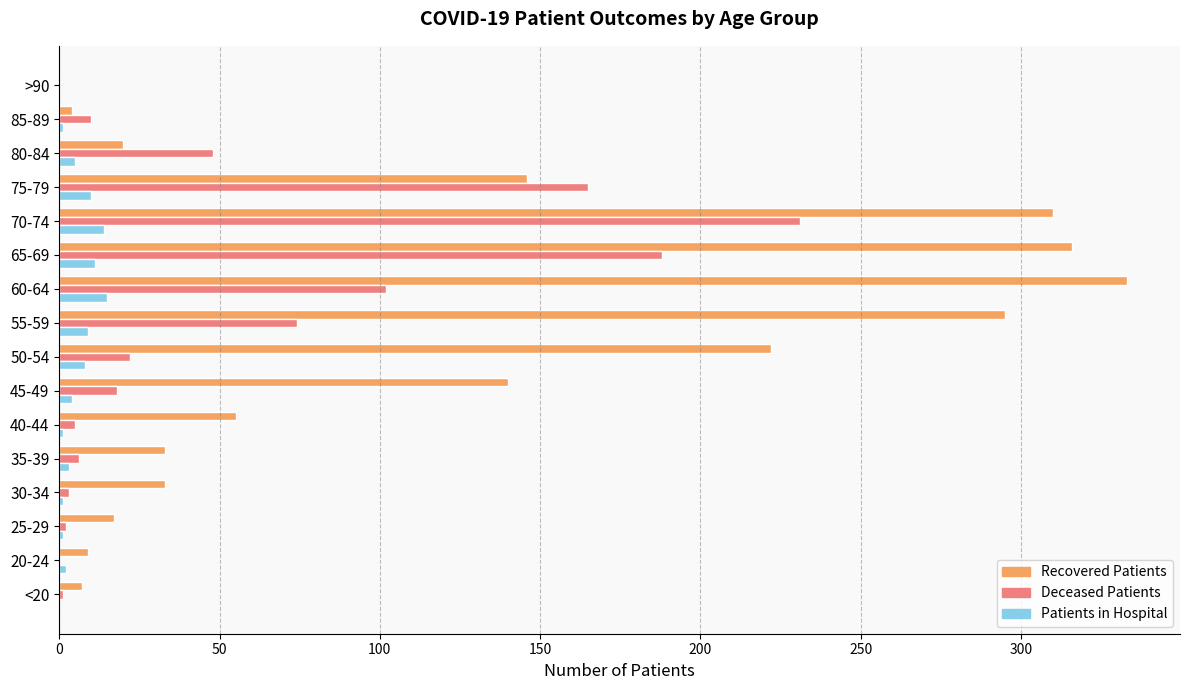

At which category is the sum across all series the highest?

70-74